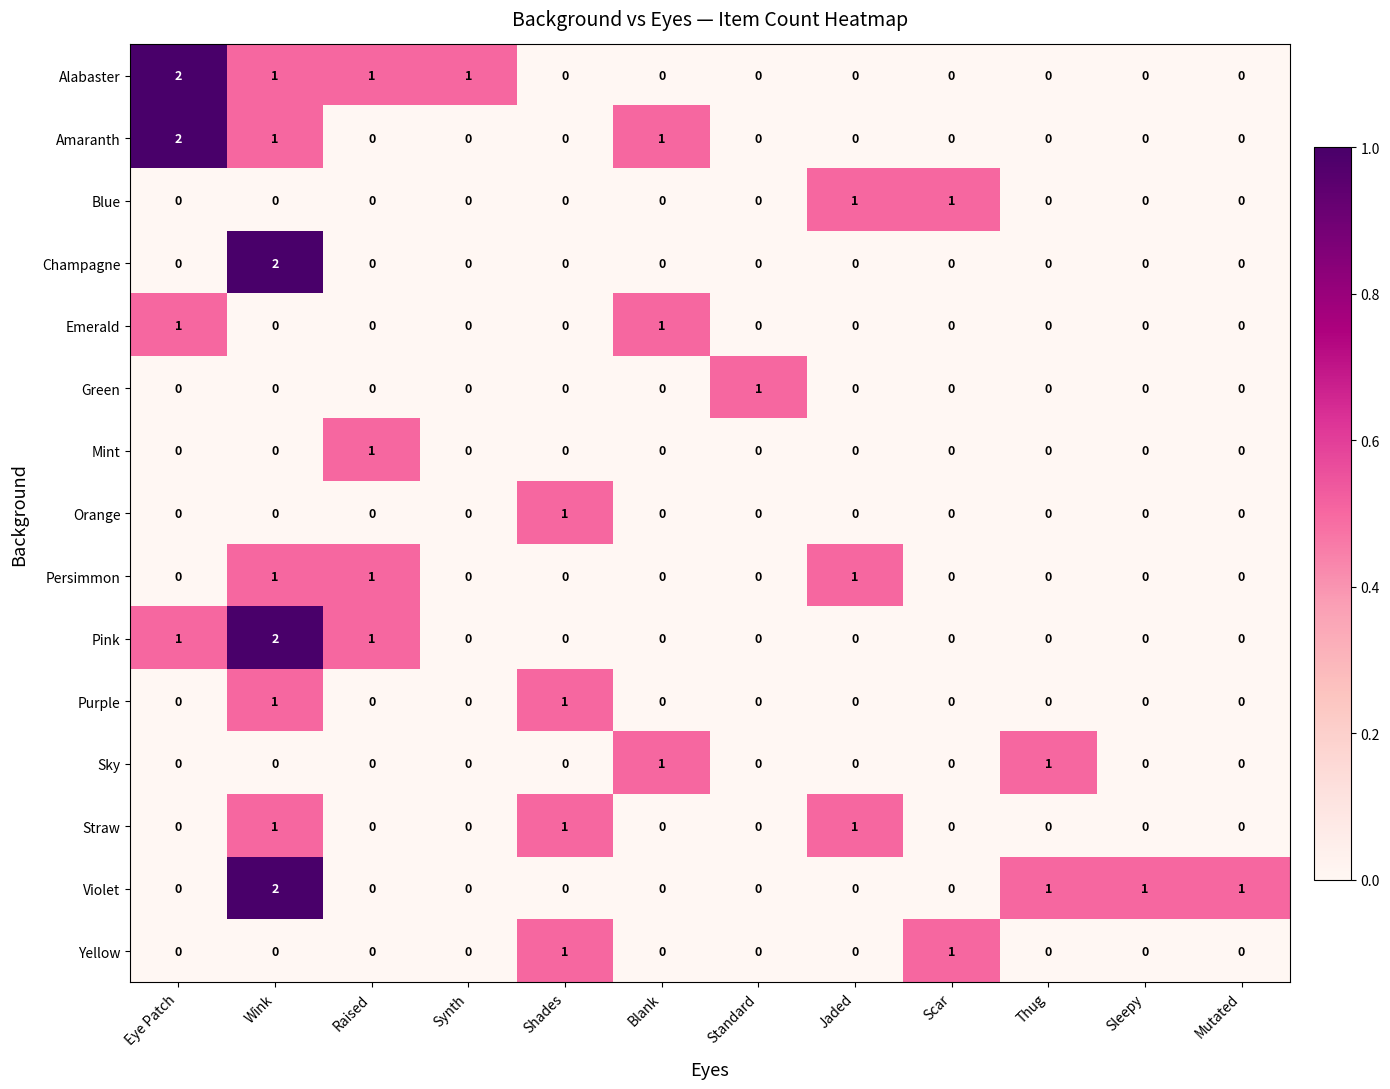

How many series are shown in this chart?

15